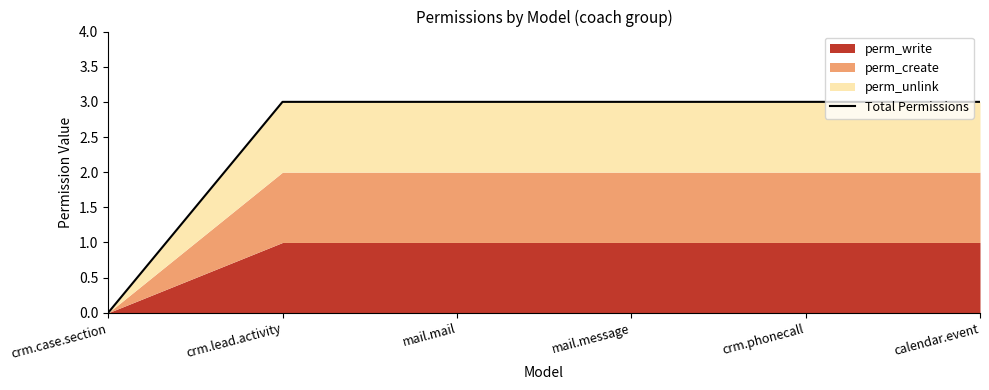

What position from the left is mail.mail?

3